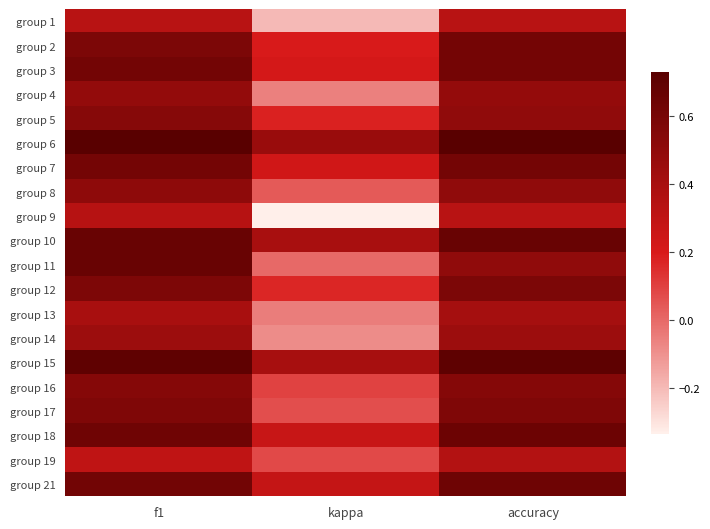

Reading right to left, list all the values displayed in this chart.

group 1: accuracy=0.3	kappa=-0.2	f1=0.3
group 2: accuracy=0.6	kappa=0.2	f1=0.6
group 3: accuracy=0.6	kappa=0.2	f1=0.6
group 4: accuracy=0.5	kappa=-0.1	f1=0.5
group 5: accuracy=0.5	kappa=0.2	f1=0.5
group 6: accuracy=0.7	kappa=0.5	f1=0.7
group 7: accuracy=0.6	kappa=0.2	f1=0.6
group 8: accuracy=0.5	kappa=0.0	f1=0.5
group 9: accuracy=0.3	kappa=-0.3	f1=0.3
group 10: accuracy=0.7	kappa=0.4	f1=0.7
group 11: accuracy=0.5	kappa=0.0	f1=0.7
group 12: accuracy=0.6	kappa=0.2	f1=0.6
group 13: accuracy=0.4	kappa=-0.0	f1=0.4
group 14: accuracy=0.4	kappa=-0.1	f1=0.5
group 15: accuracy=0.7	kappa=0.4	f1=0.7
group 16: accuracy=0.5	kappa=0.1	f1=0.5
group 17: accuracy=0.6	kappa=0.1	f1=0.6
group 18: accuracy=0.7	kappa=0.3	f1=0.6
group 19: accuracy=0.4	kappa=0.1	f1=0.3
group 21: accuracy=0.6	kappa=0.3	f1=0.6